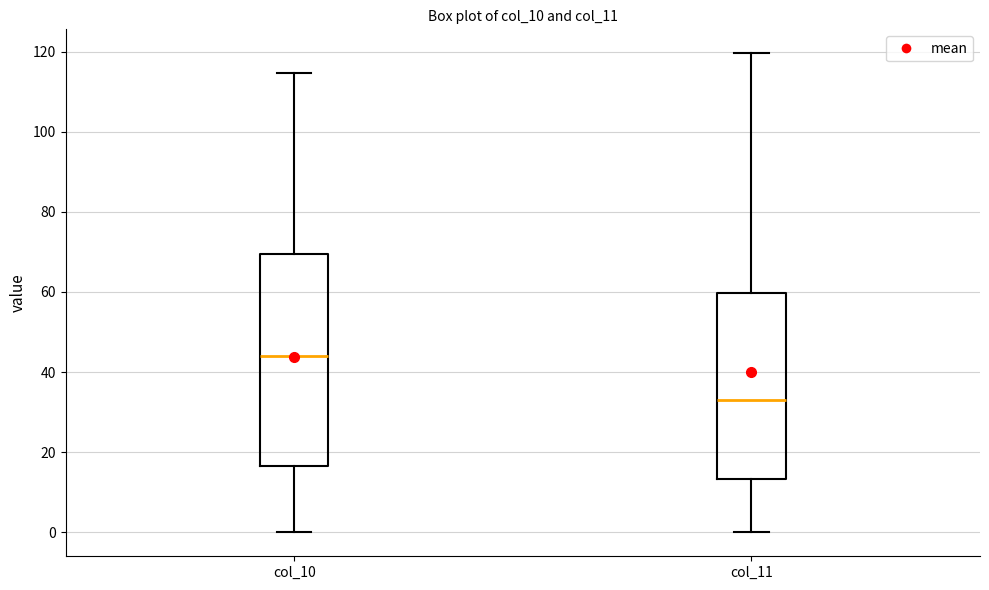

Where does the median line of the box for col_11 sit on the y-axis? The values are not printed on the chart, so give them approximately, as read against the axis.

34